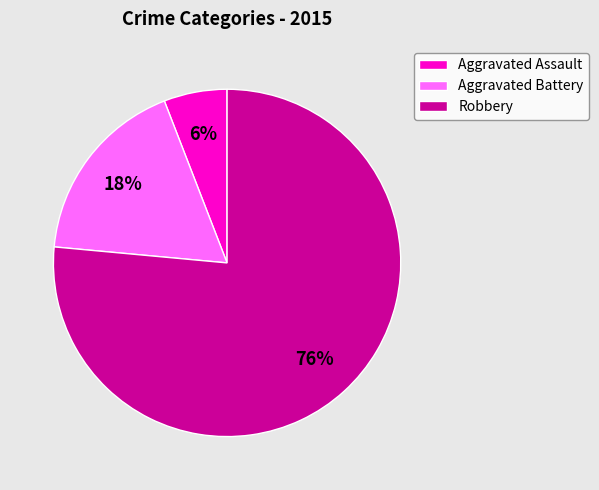

What percentage is the Aggravated Battery slice, to the nearest percent?

18%